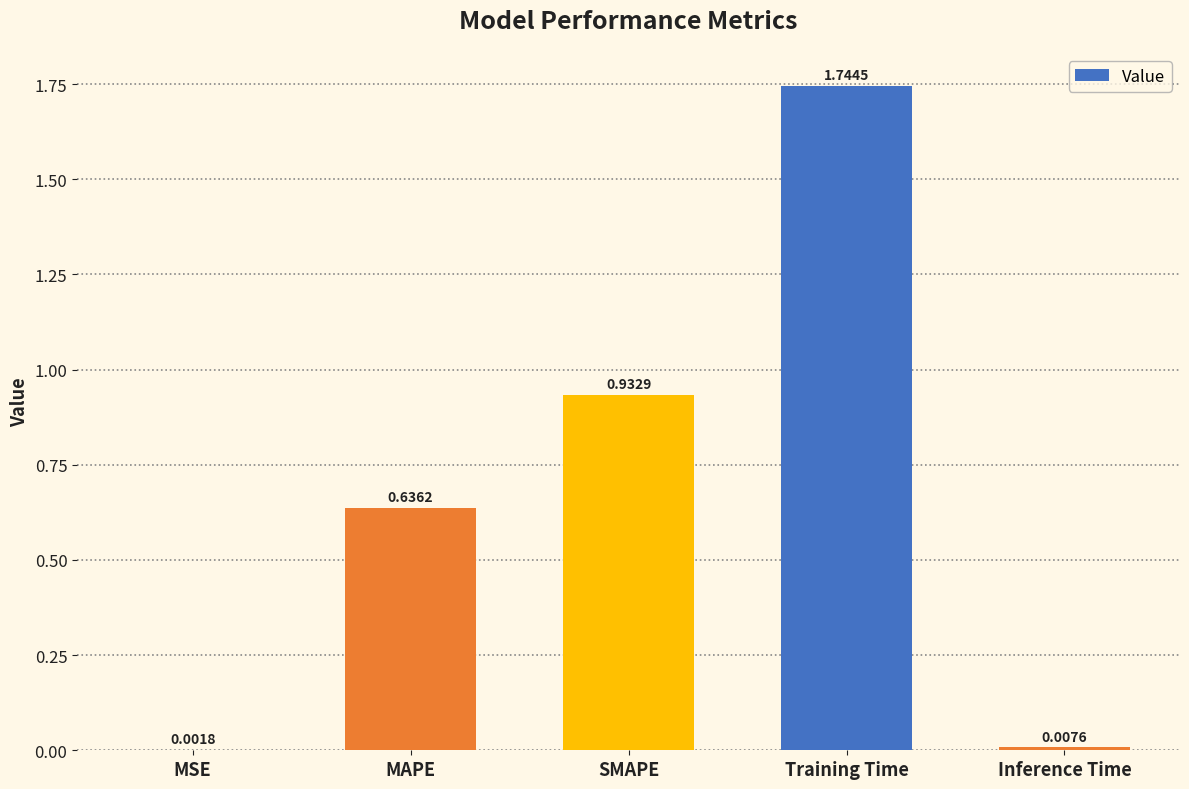

Which category has the highest value across all series?

Training Time